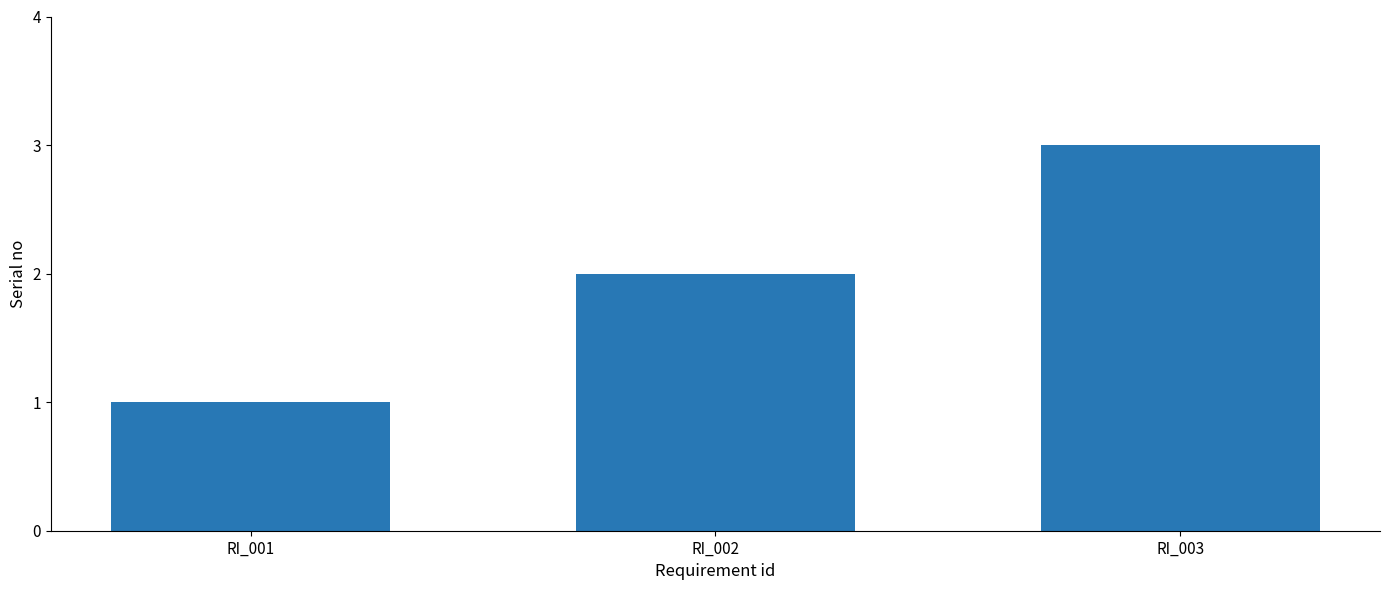

The value at RI_001 is 2. True or false?

False